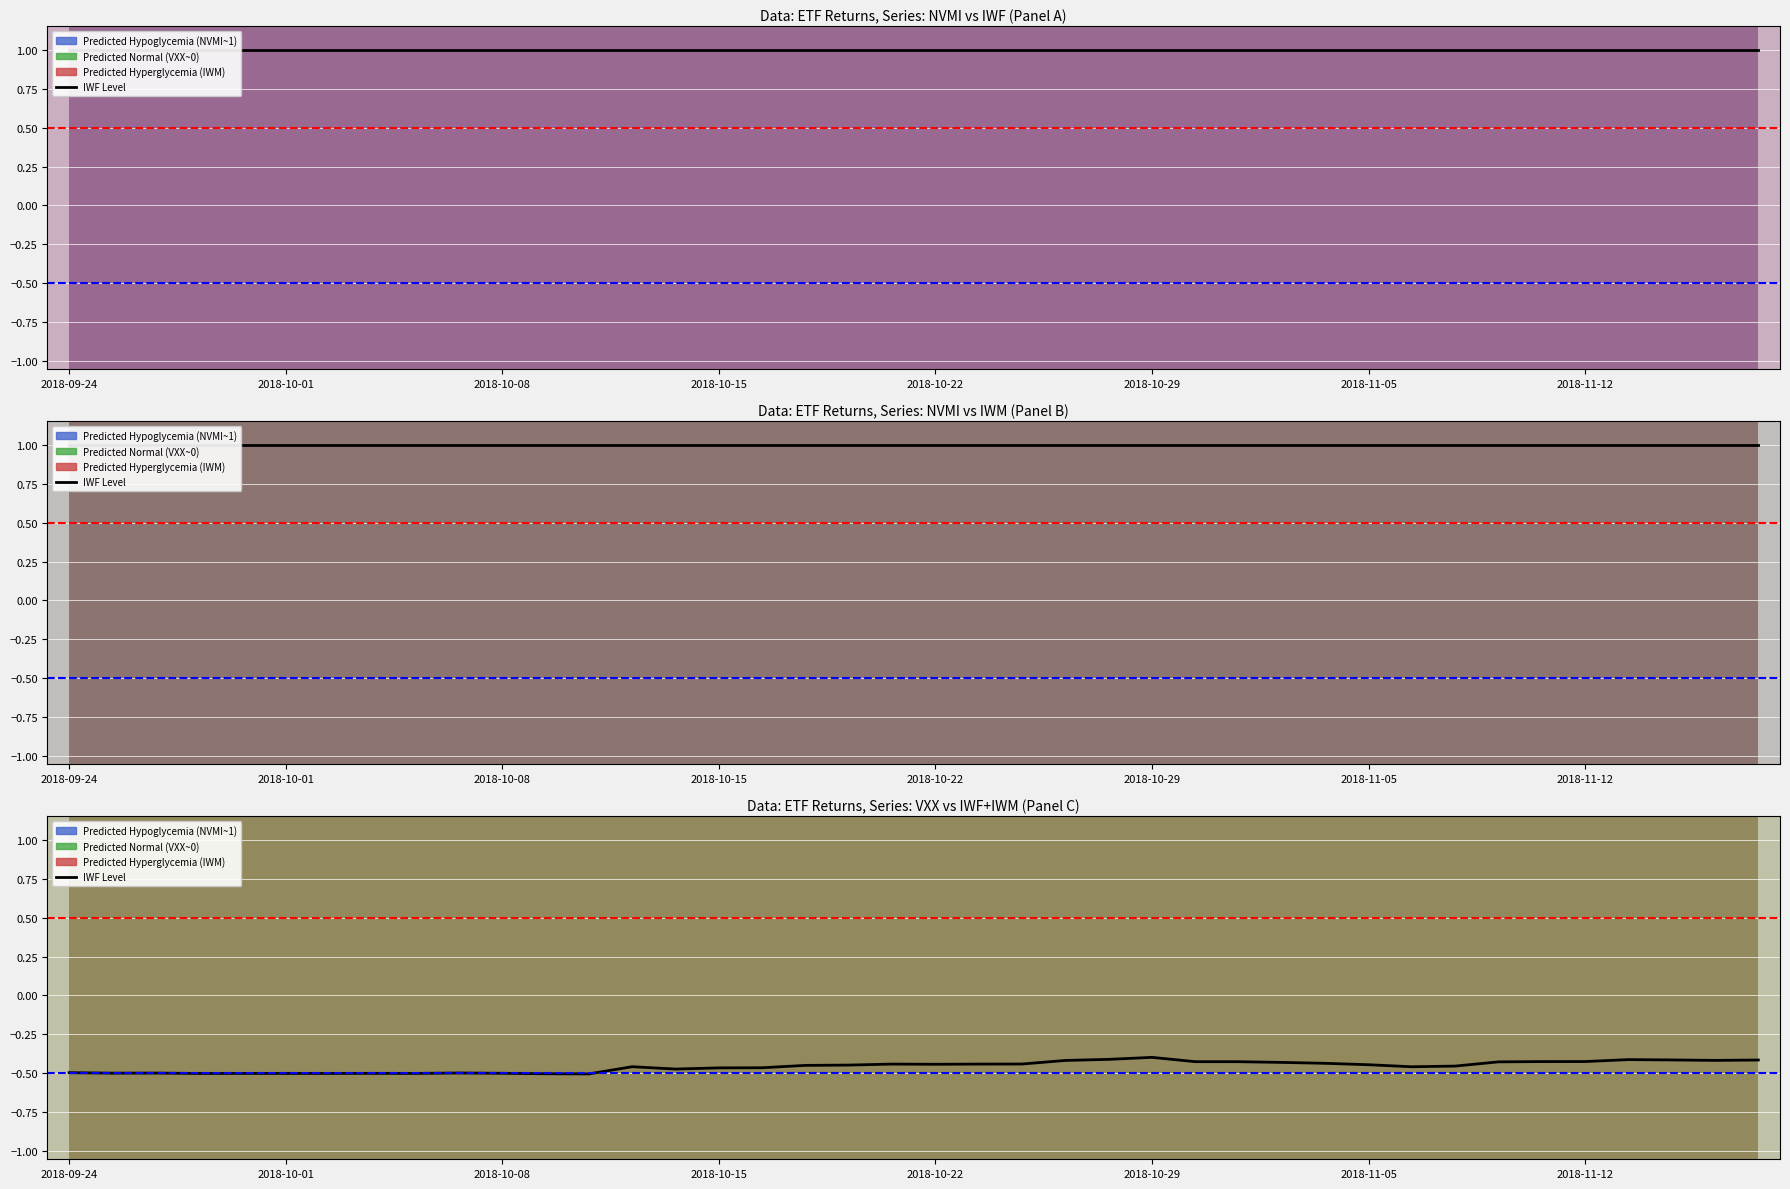

At which label is NVMI Line closest to 1?

2018-09-24